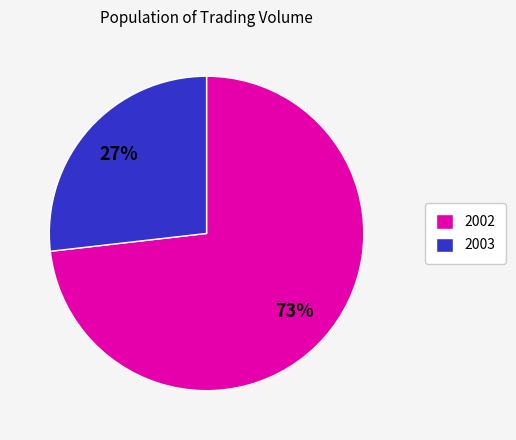

To the nearest percent, what percentage of the pie is 2003?

27%